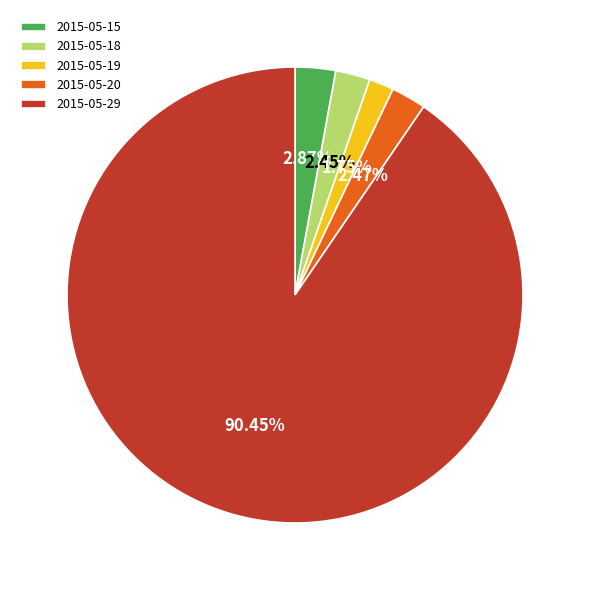

To the nearest percent, what is the average slice percentage?

20%